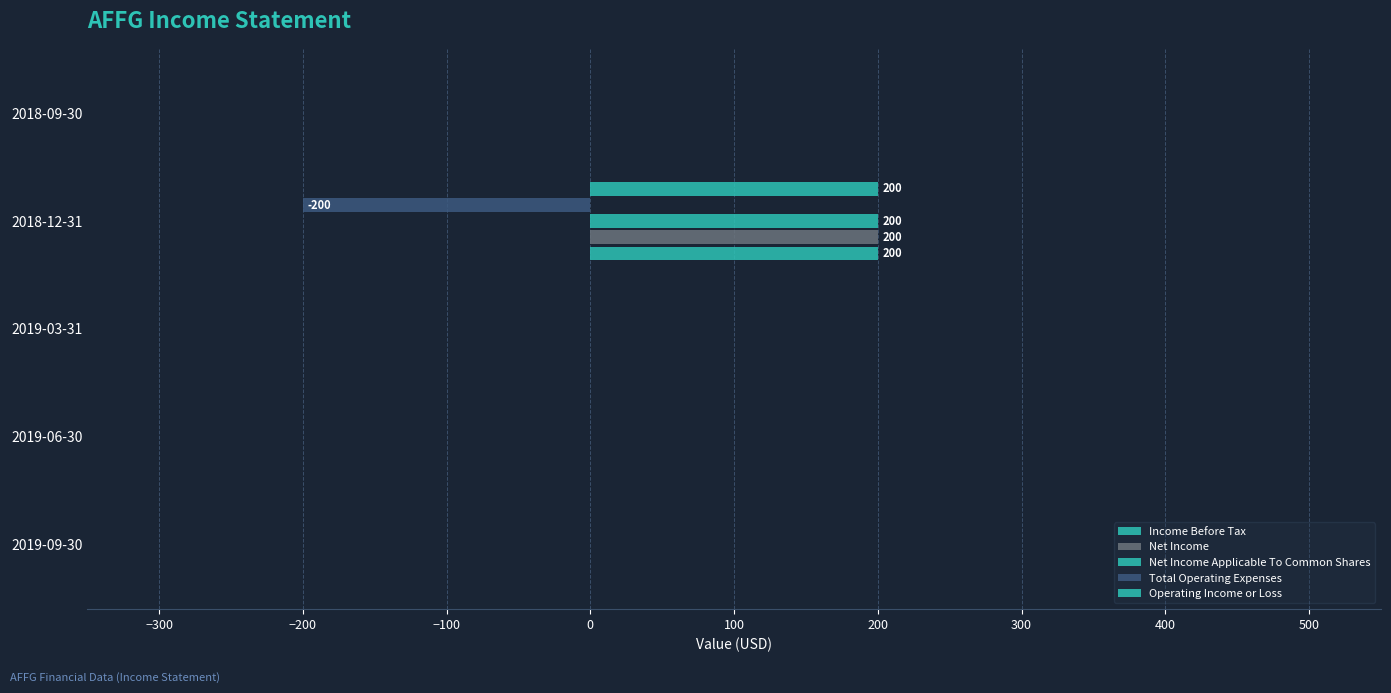

How many data points does each series have?

5